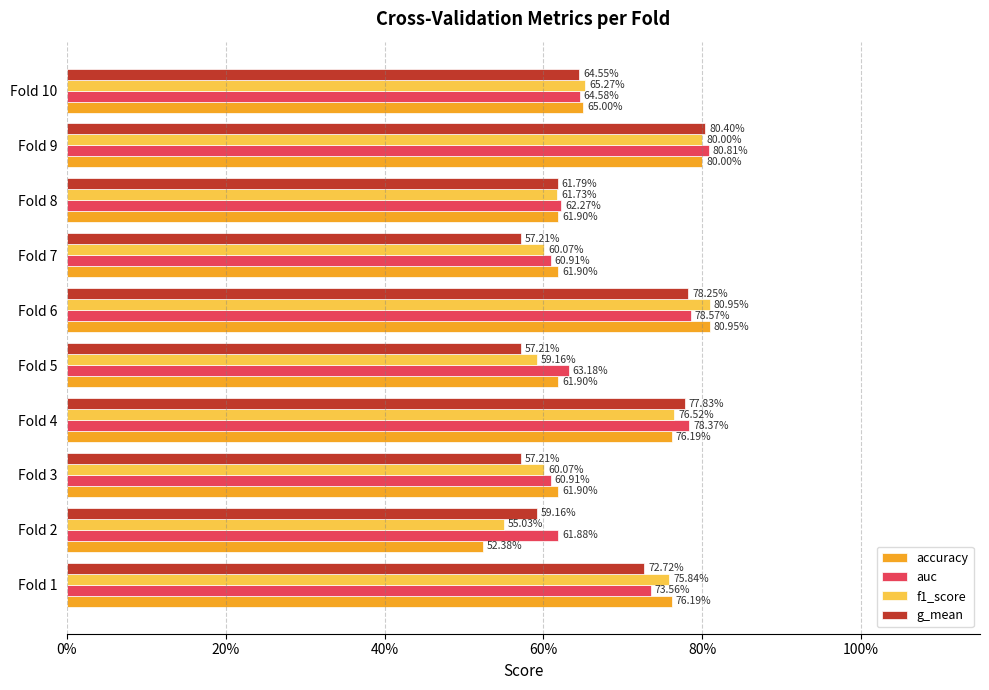

What are all the series names shown in the legend?

accuracy, auc, f1_score, g_mean